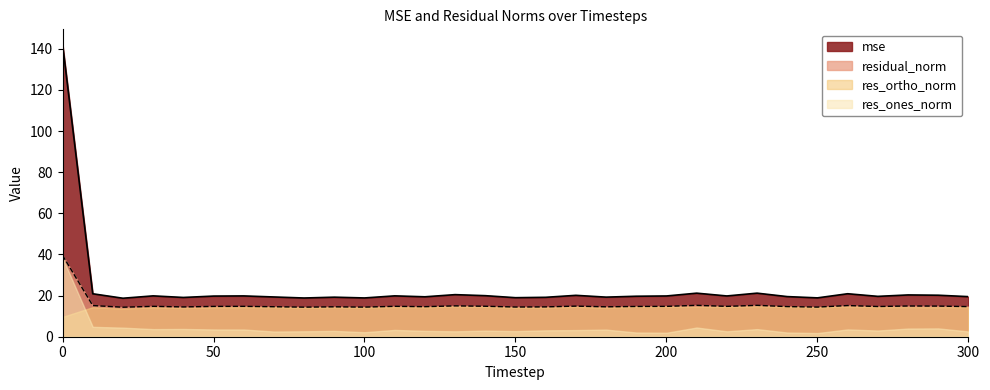

What is the maximum value for mse?

142.4